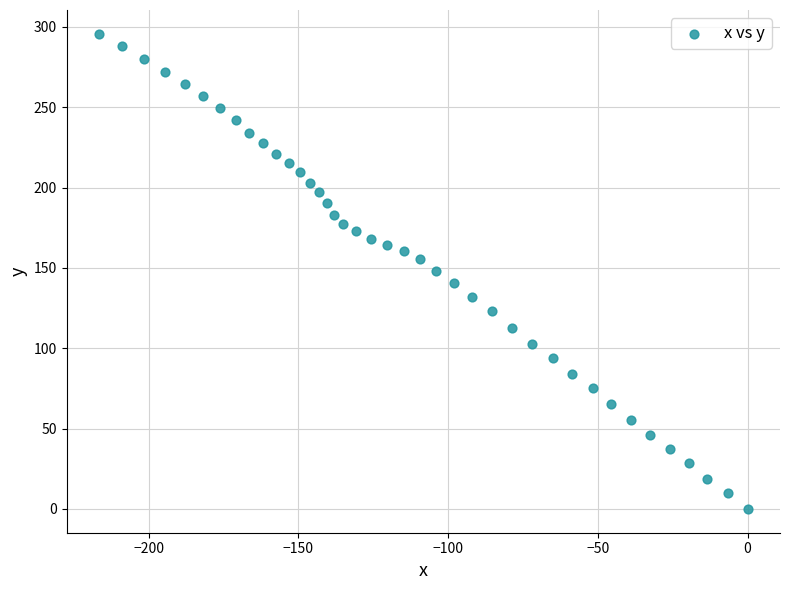

What is the range of Y values (max minus min)?

295.7